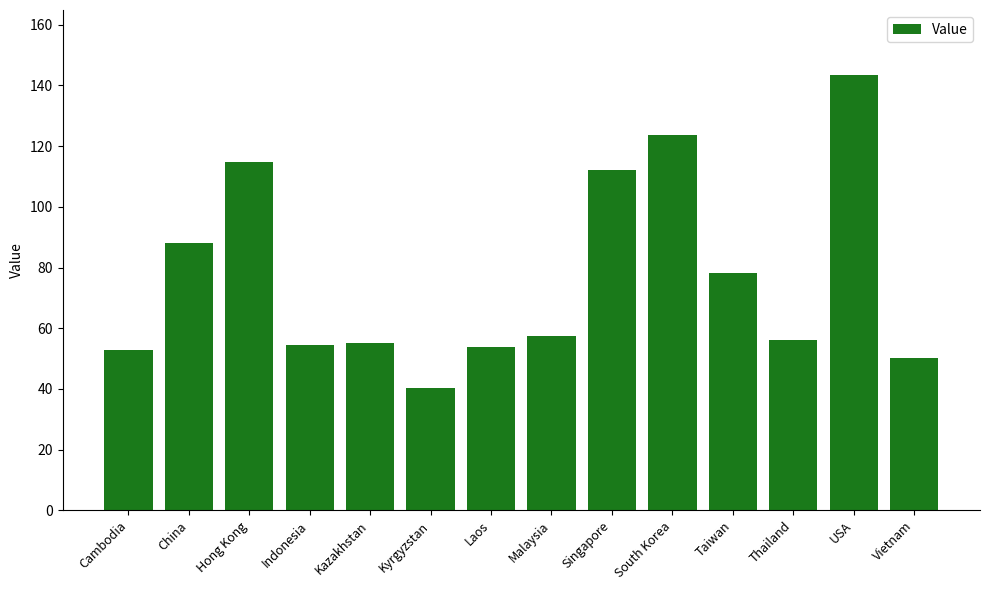

Which label corresponds to the smallest value in the chart?

Kyrgyzstan